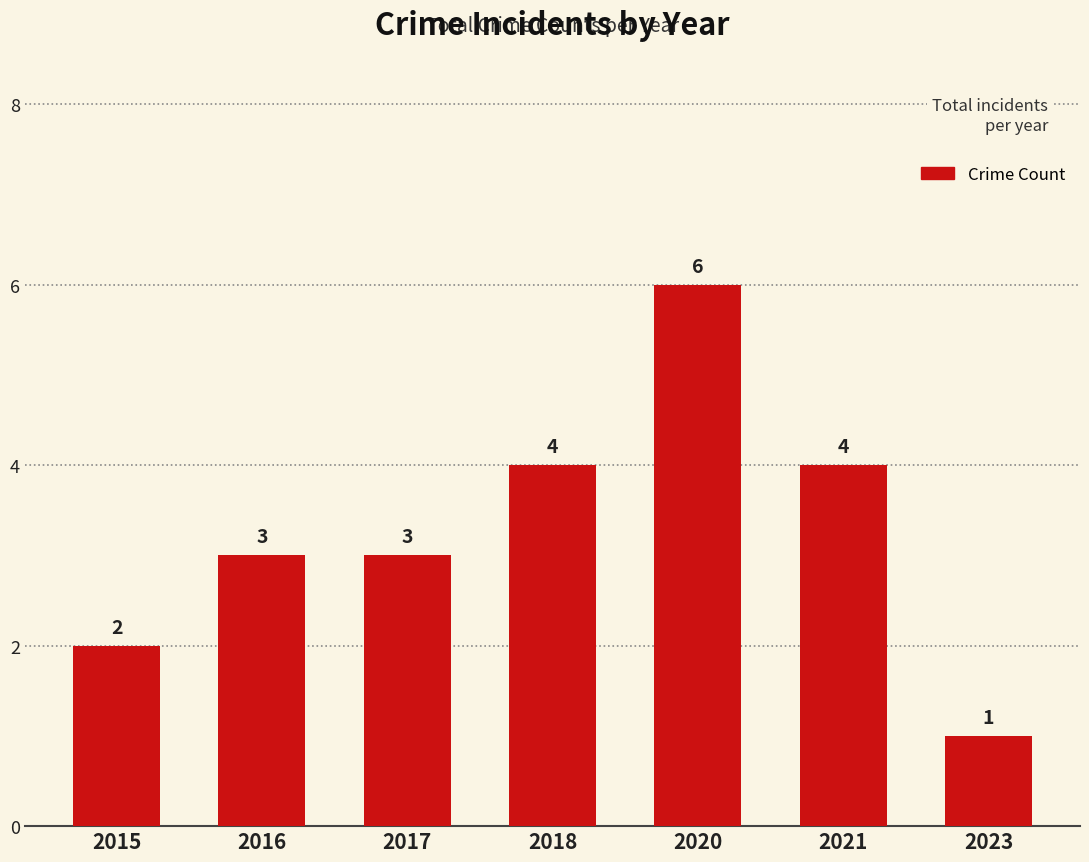

The value at 2021 is 1. True or false?

False